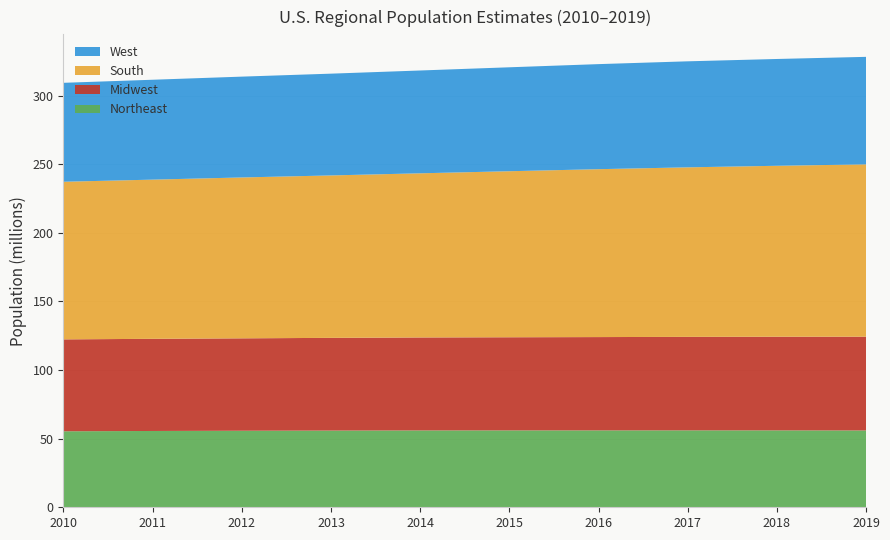

Reading left to right, extract all data points from this chart.

Northeast: 55380134	55604223	55775216	55901806	56006011	56034684	56042330	56059240	56046620	55982803
Midwest: 66974416	67157800	67336743	67560379	67745167	67860583	67987540	68126781	68236628	68329004
South: 114866680	116006522	117241208	118364400	119624037	120997341	122351760	123542189	124569433	125580448
West: 72100436	72788329	73477823	74167130	74925793	75742555	76559681	77257329	77834820	78347268